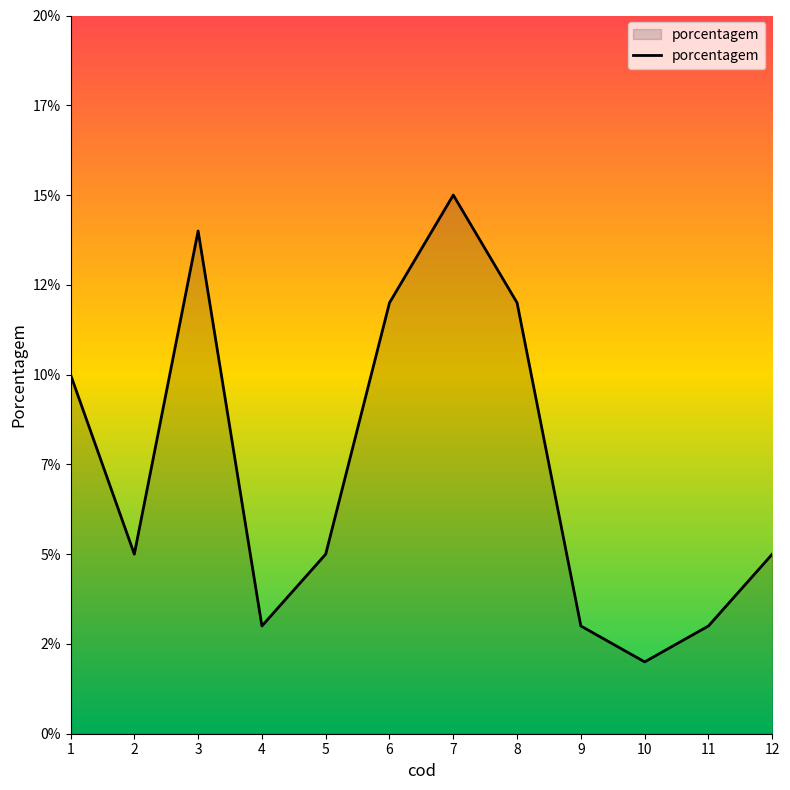

Where is the data nearest to the value 8?

1